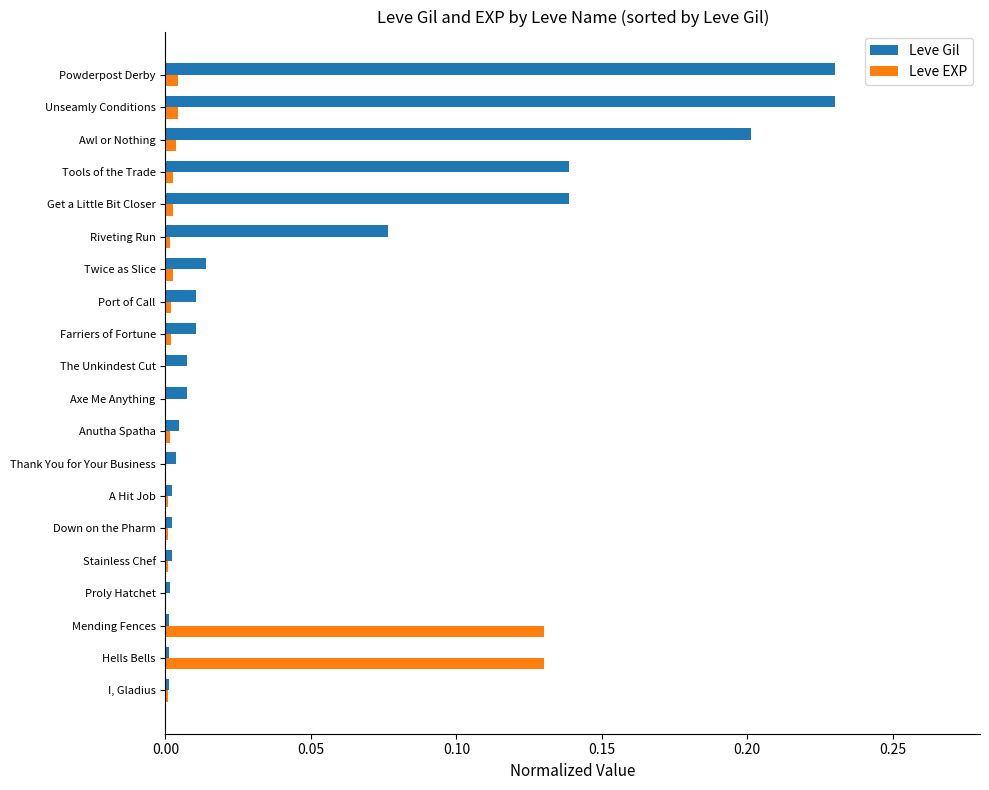

Which series has the largest total across all categories?

Leve Gil